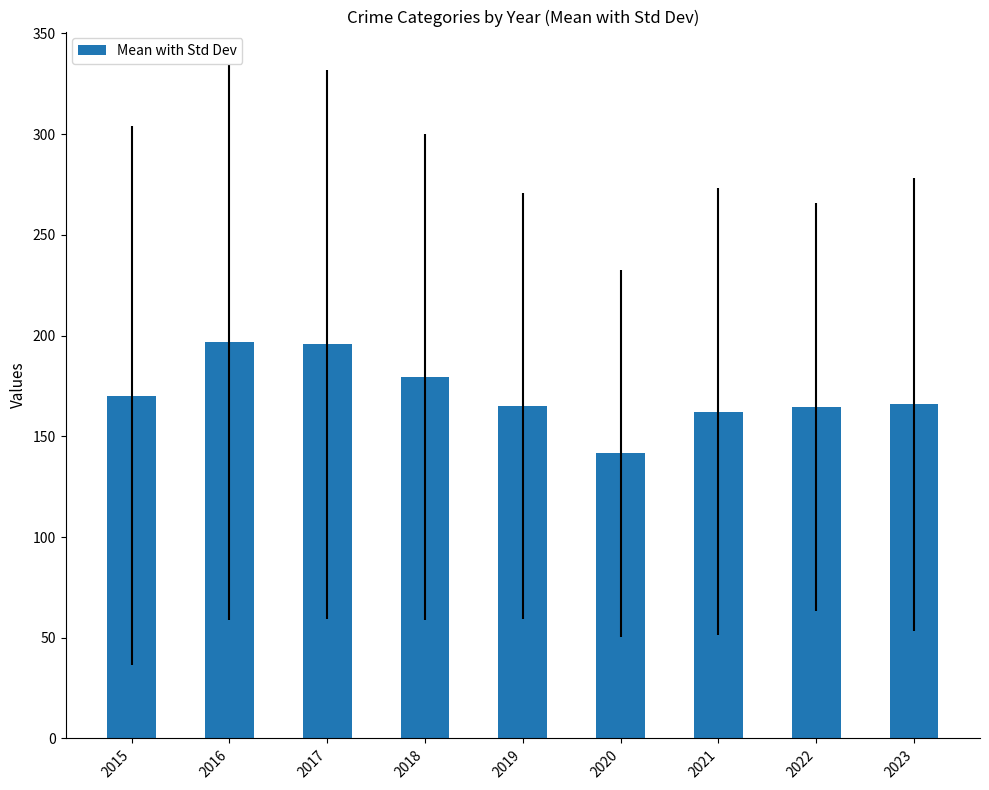

What is the minimum value shown in the chart?

141.6